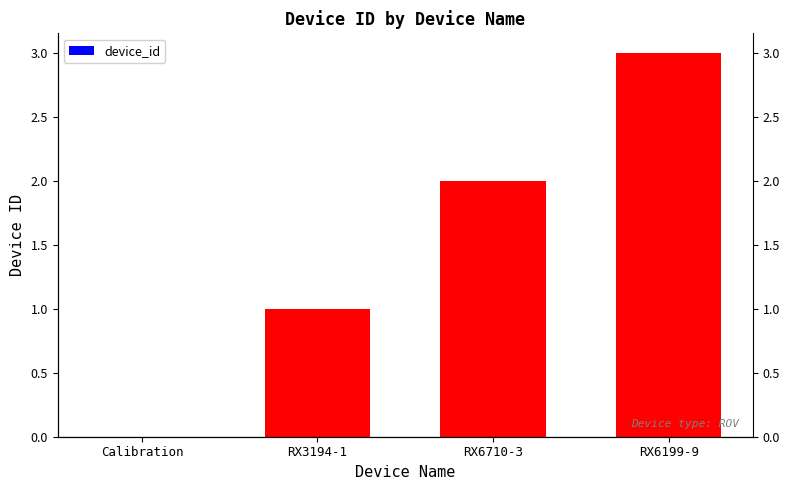

What is the label of the 1st bar from the left?

Calibration